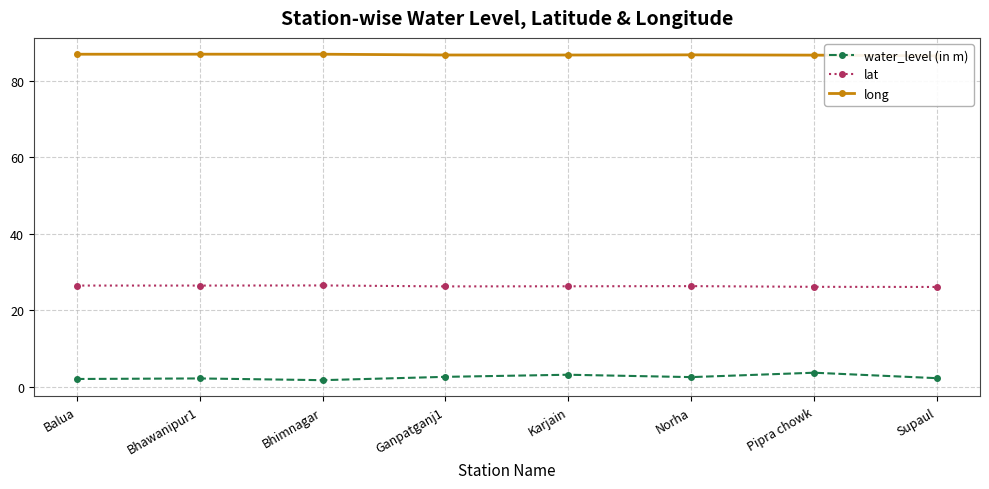

Rank the series at Norha from lowest to highest value.

water_level (in m), lat, long